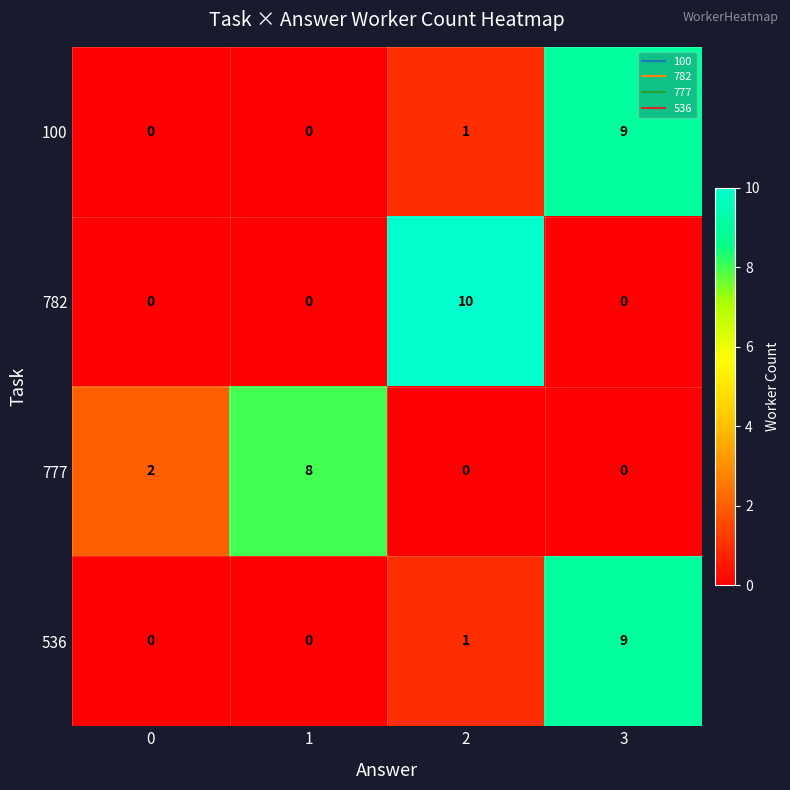

How many categories are shown in the chart?

4